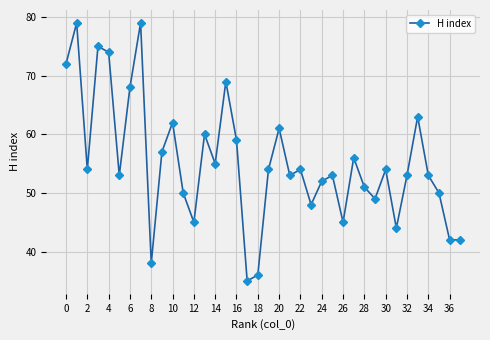

How many points are higher than both their immediate neighbors (excluding endpoints)?

12